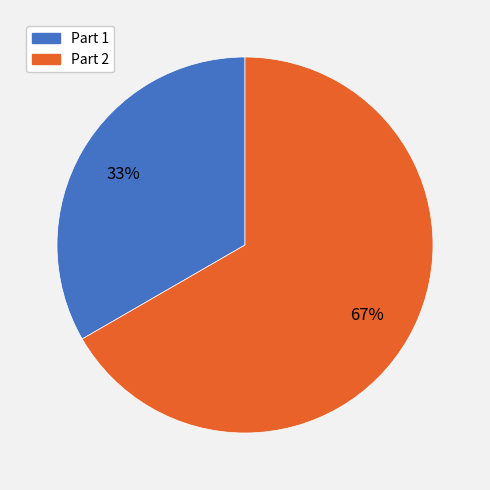

Which has a higher value, Part 2 or Part 1?

Part 2